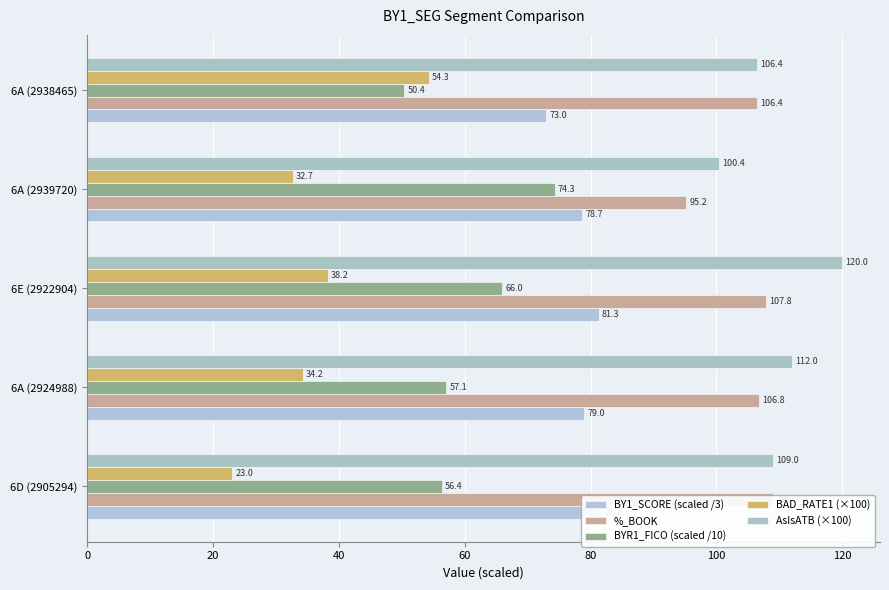

What is the value of the BAD_RATE1 (×100) bar at the 1st from the left?

23.0